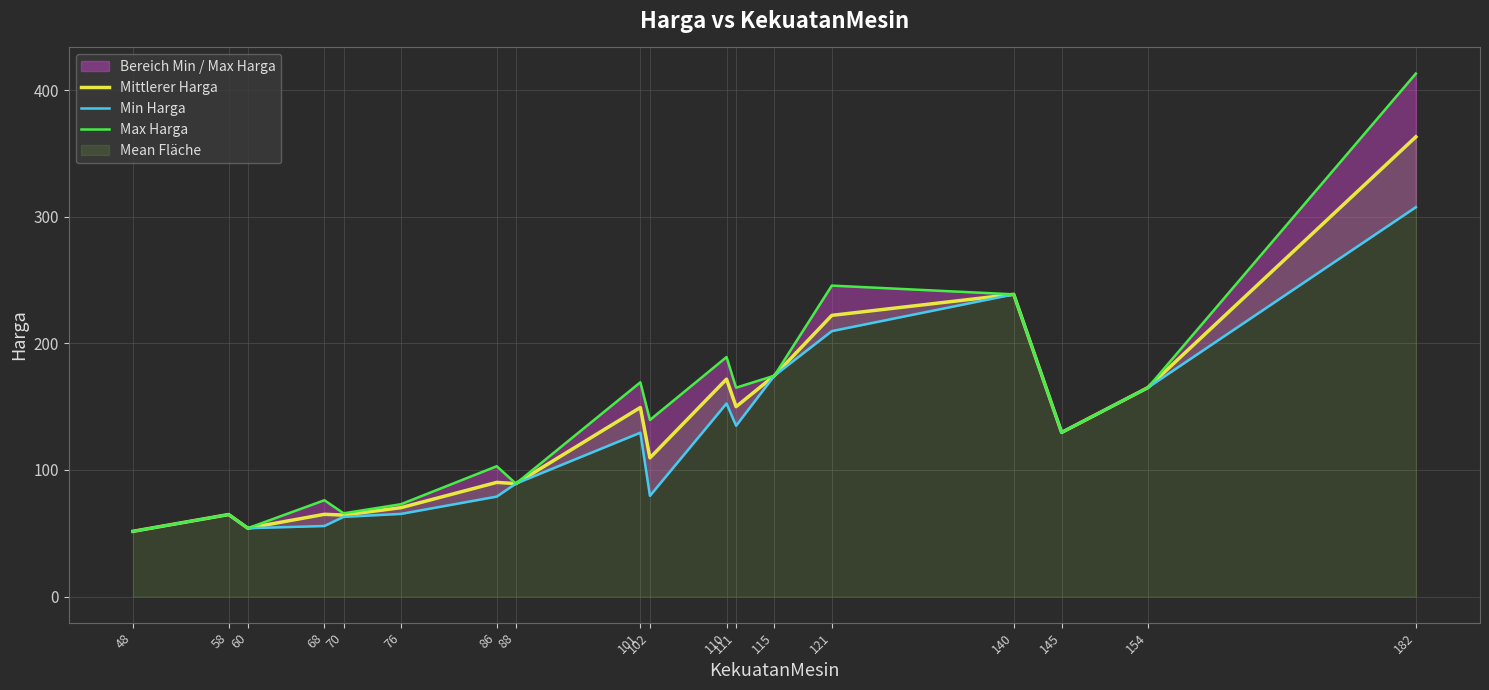

Reading left to right, what are all the values shown in this chart?

Mittlerer Harga: 51.5	64.8	54.0	65.0	64.3	70.2	90.2	89.2	149.3	109.5	171.8	150.0	174.5	222.1	238.8	129.6	165.0	363.2
Min Harga: 51.5	64.8	54.0	55.7	63.0	65.3	79.0	89.2	129.4	79.6	152.5	134.9	174.5	209.7	238.8	129.6	165.0	307.6
Max Harga: 51.5	64.8	54.0	76.1	65.8	73.0	103.0	89.2	169.2	139.5	189.2	165.0	174.5	245.7	238.8	129.6	165.0	413.1